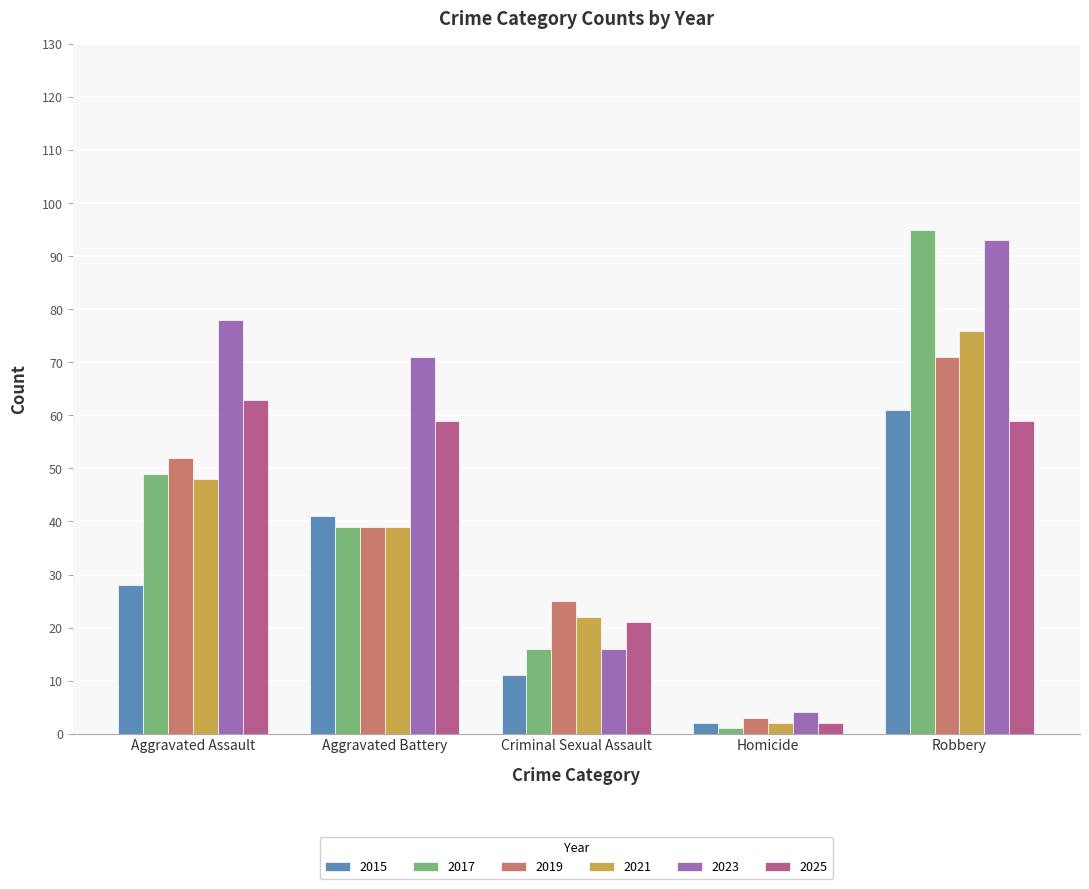

At how many categories does at least one series exceed 2?

5